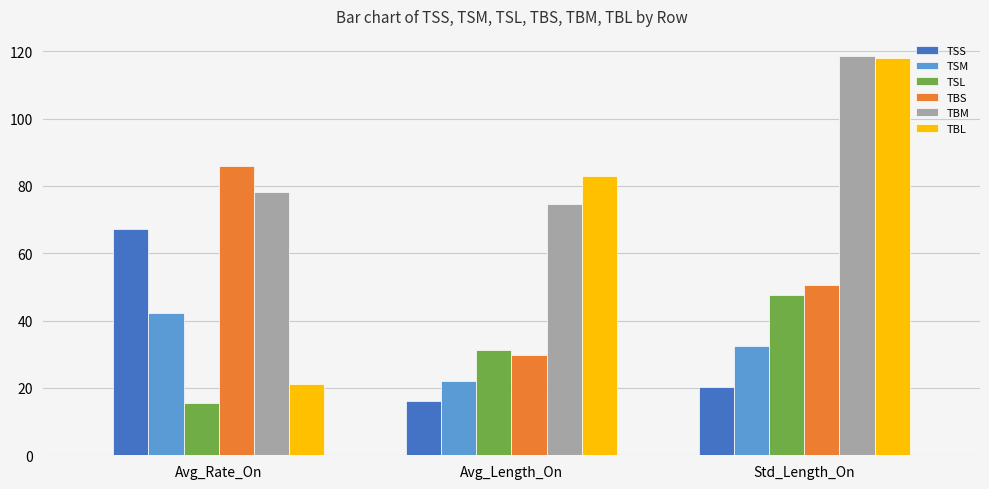

Does the chart contain any negative values?

No